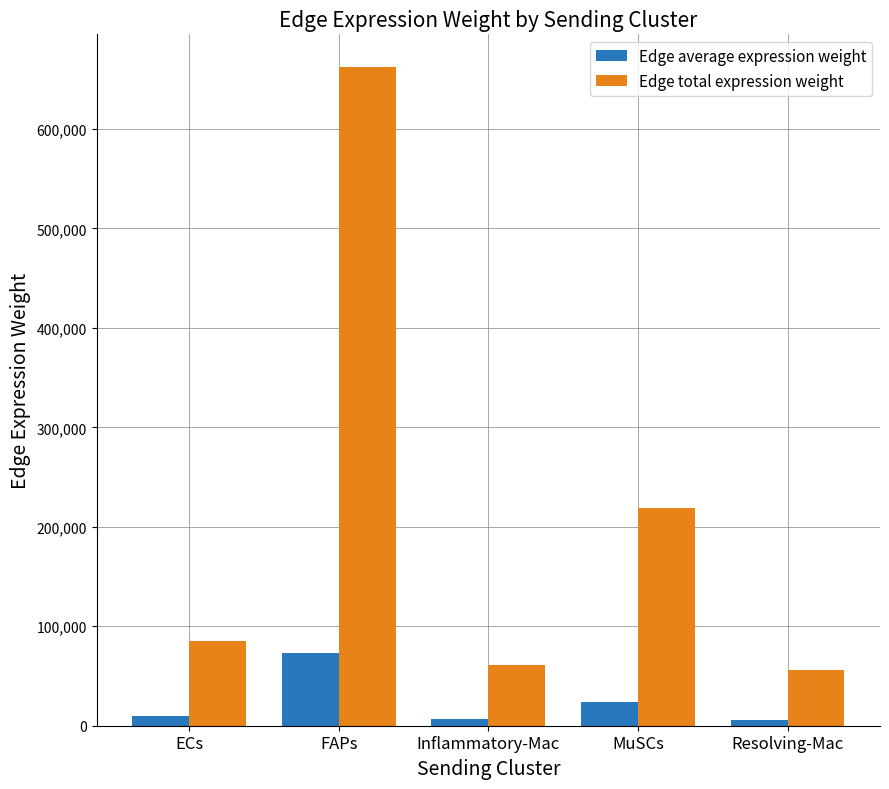

How many groups of bars are there?

5